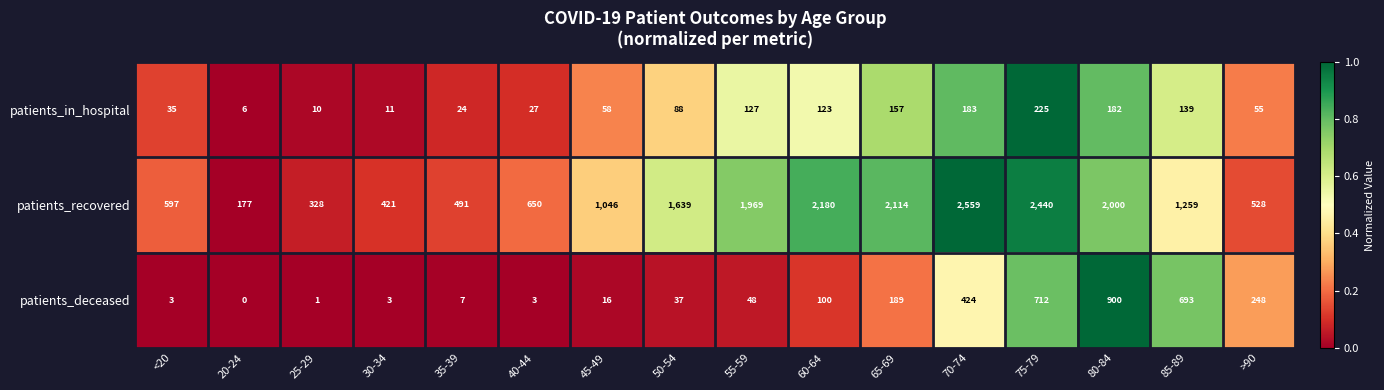

True or false: patients_in_hospital has a value of 110 at 75-79.

False